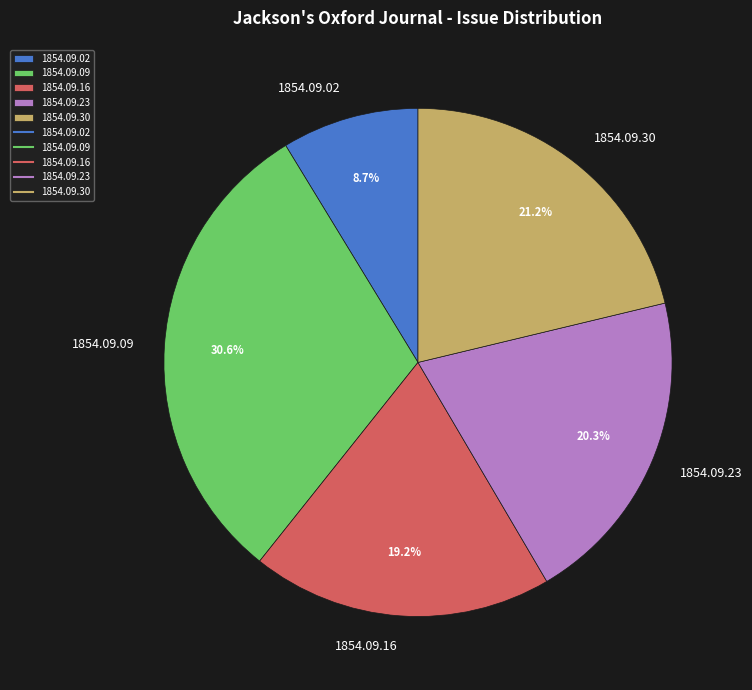

Combined, do 1854.09.16 and 1854.09.23 account for over 50%?

No